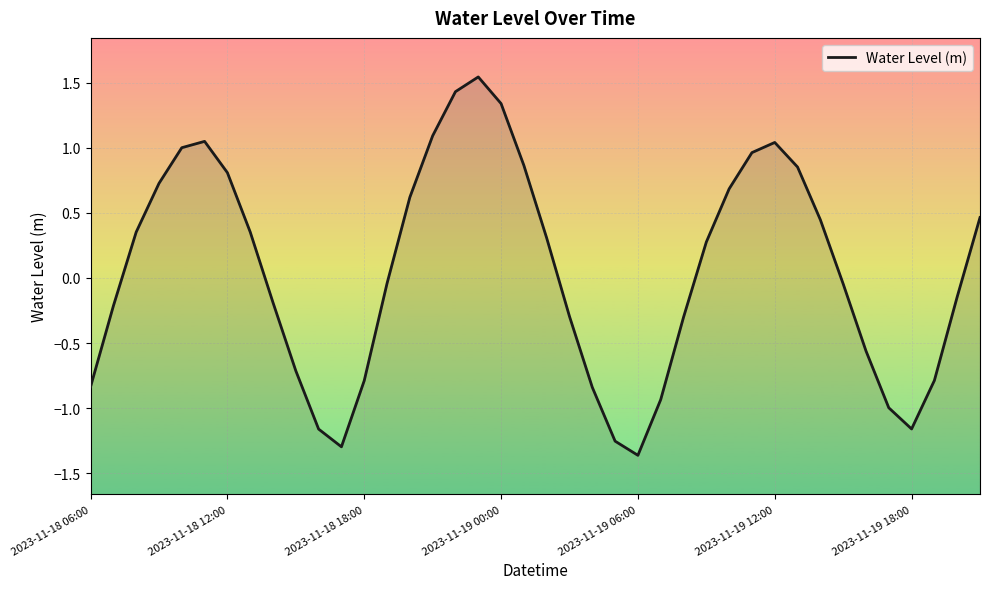

Is it true that the value at 15 is 0.4?

False